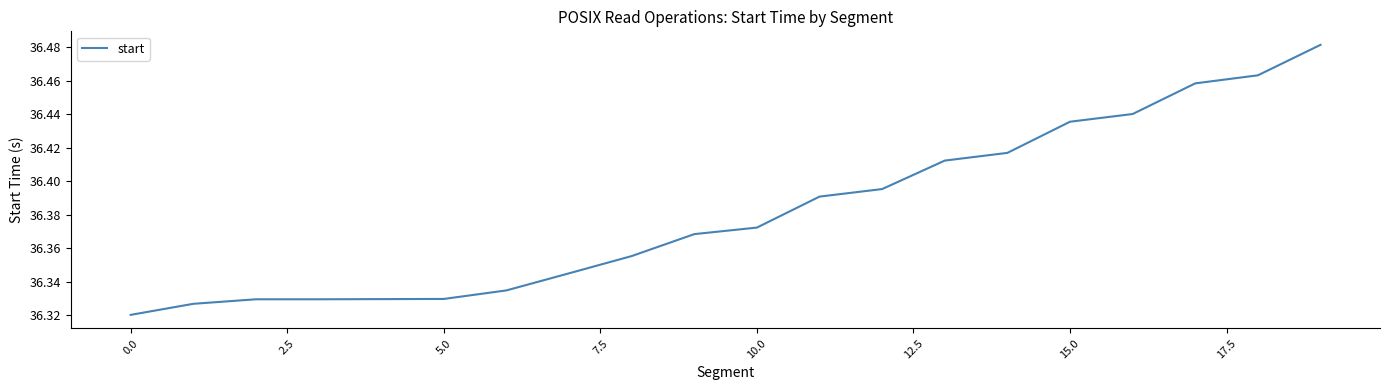

Which category has the highest value across all series?

19